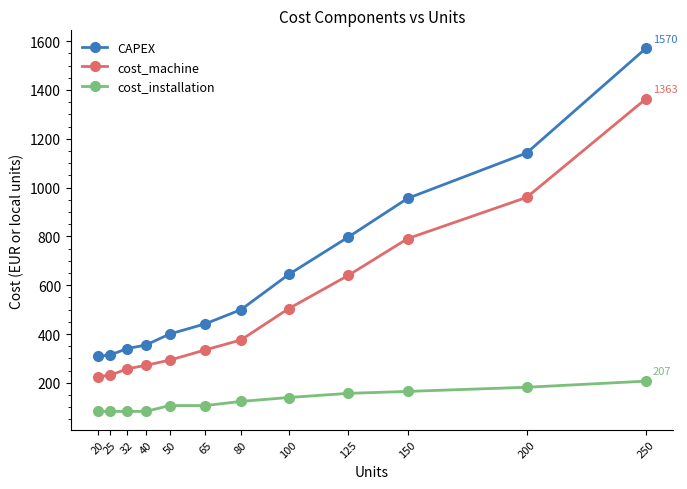

Which series changed the most between 65 and 150?

CAPEX